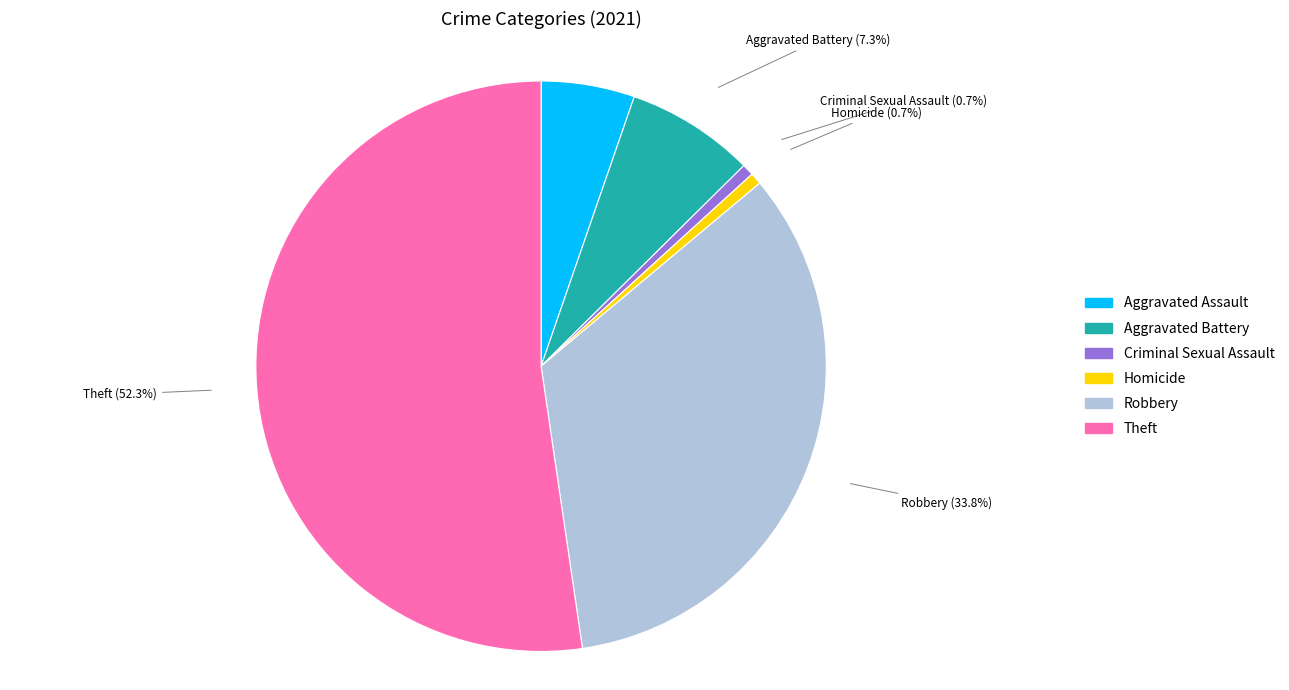

Is it true that Aggravated Battery is 1% of the pie?

False